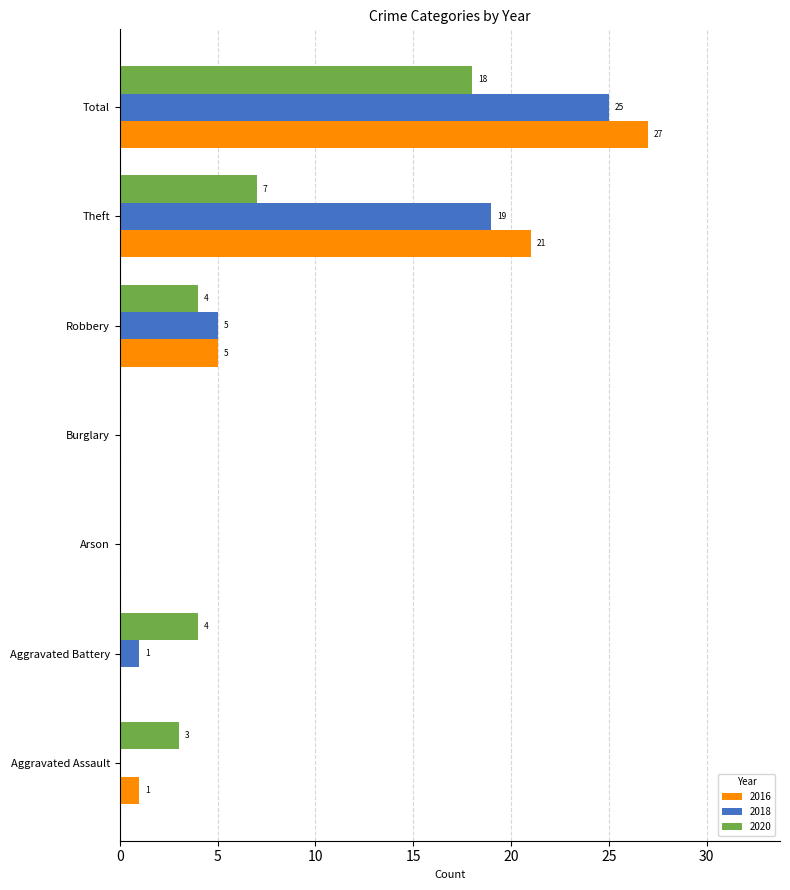

What is the total value across all series at Robbery?

14